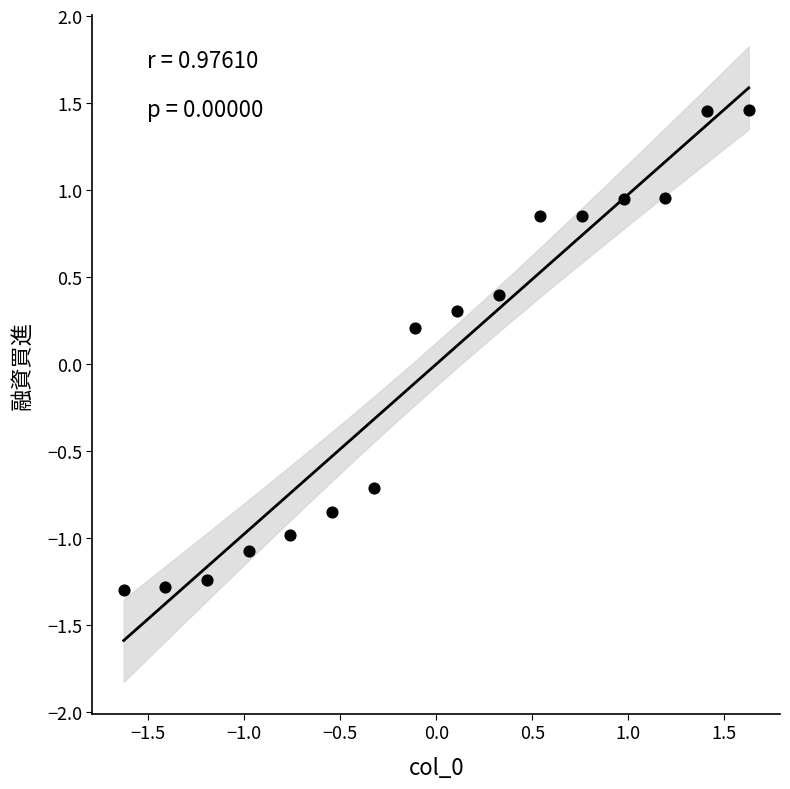

What is the range of X values (max minus min)?

3.3